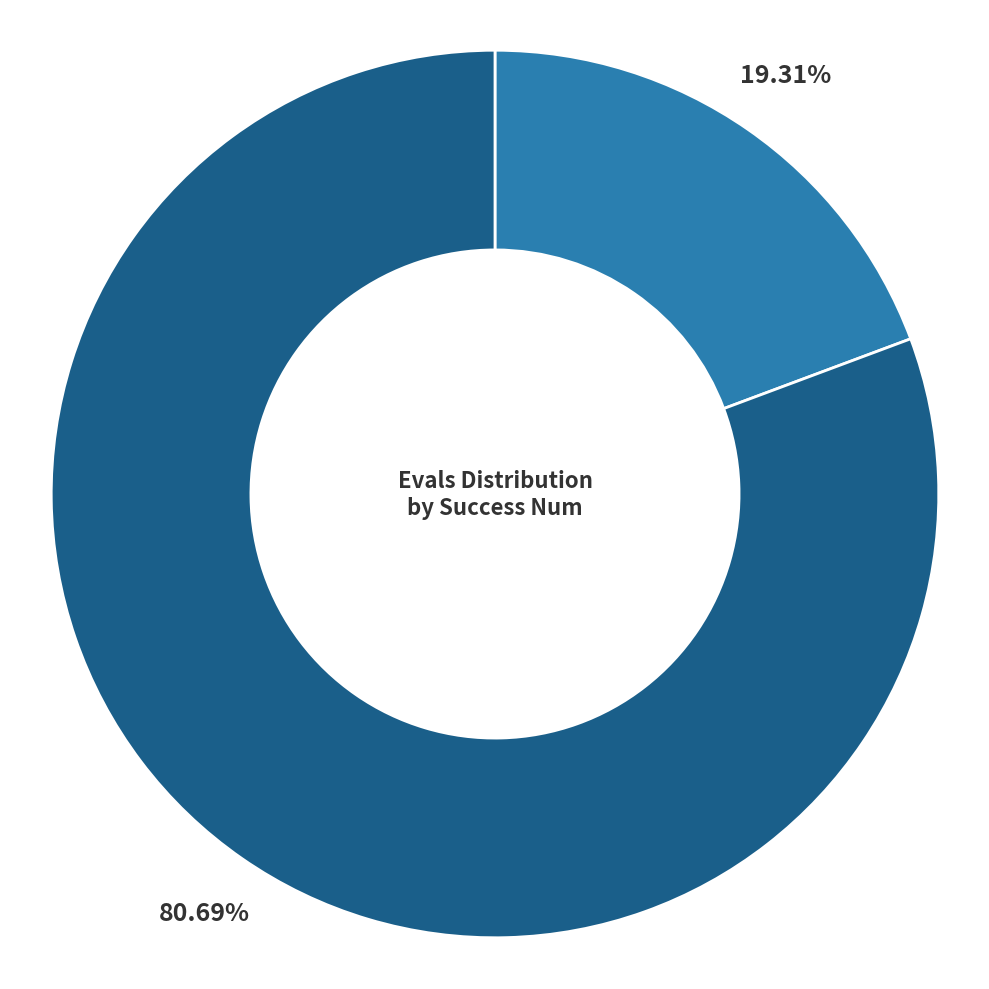

Is there any slice that represents more than half of the pie?

Yes